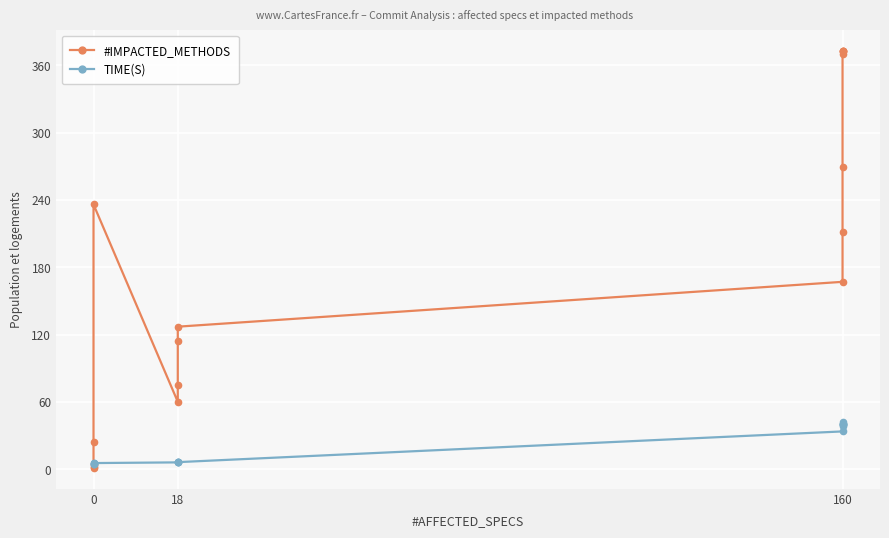

How many intersections are there between TIME(S) and #IMPACTED_METHODS?

1